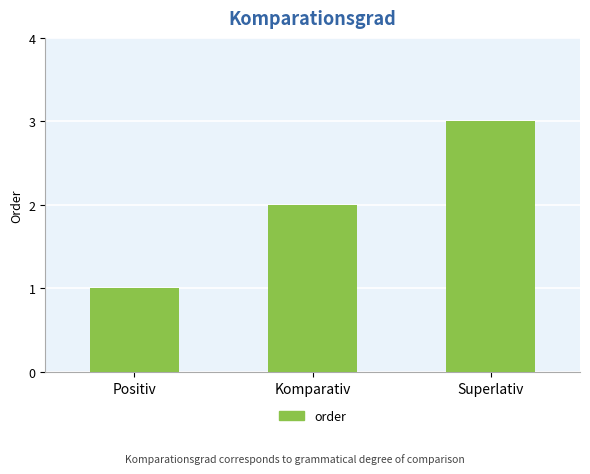

Where is the data nearest to the value 2?

Komparativ